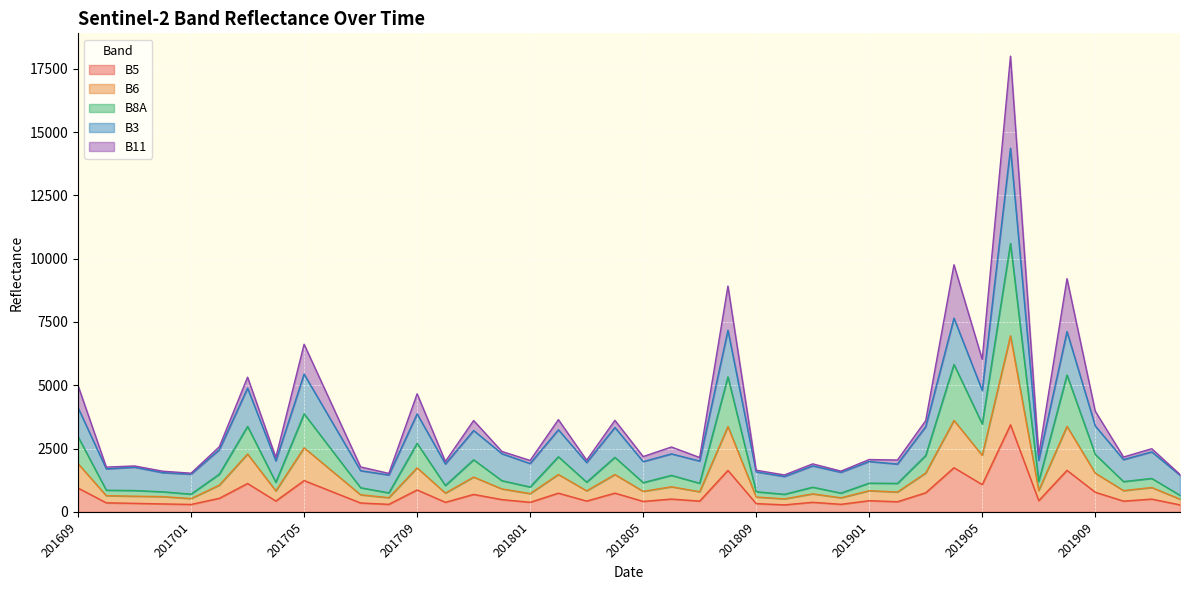

What is the value of the B6 point at the 8th from the left?

827